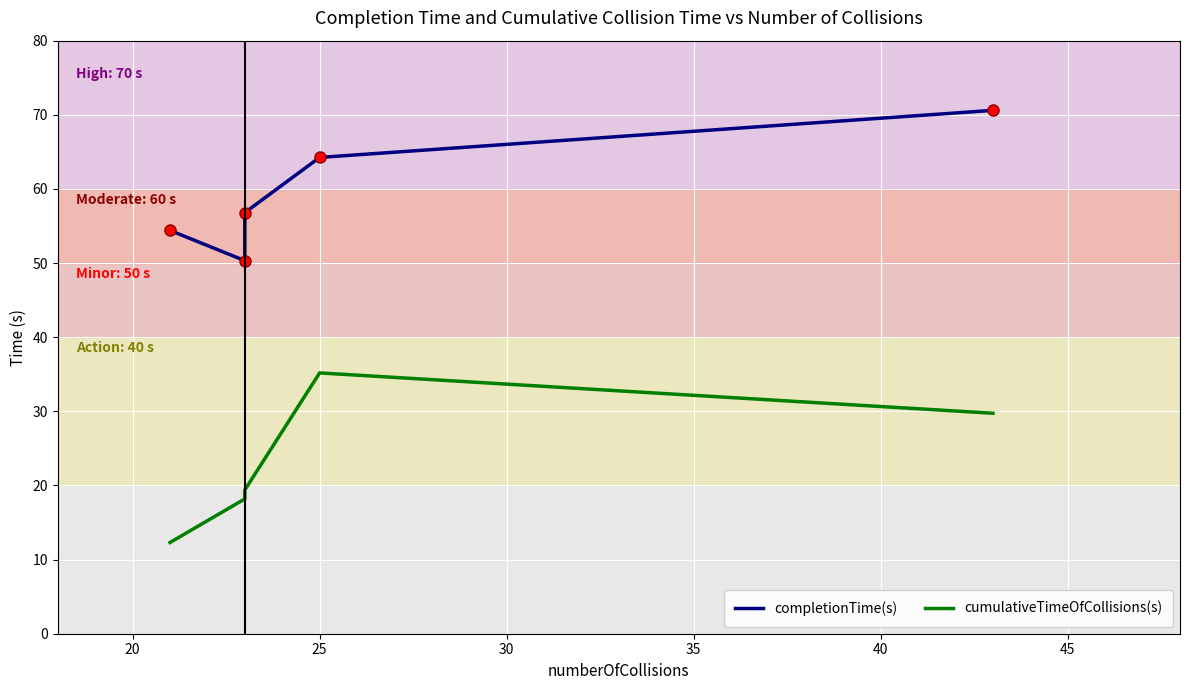

What are all the series names shown in the legend?

completionTime(s), cumulativeTimeOfCollisions(s)